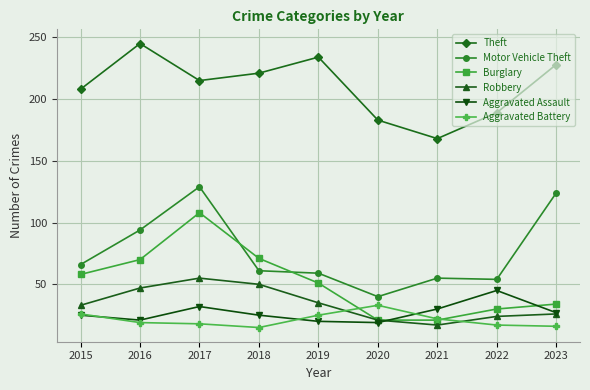

At which category does Theft reach its first local valley?

2017